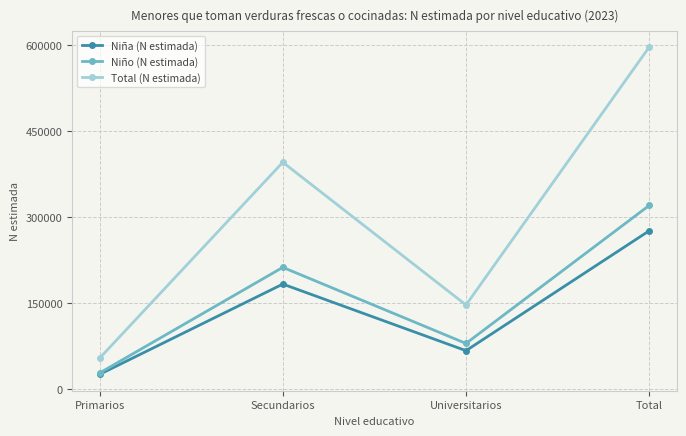

What is the spread (max minus min) of values at Universitarios?

79685